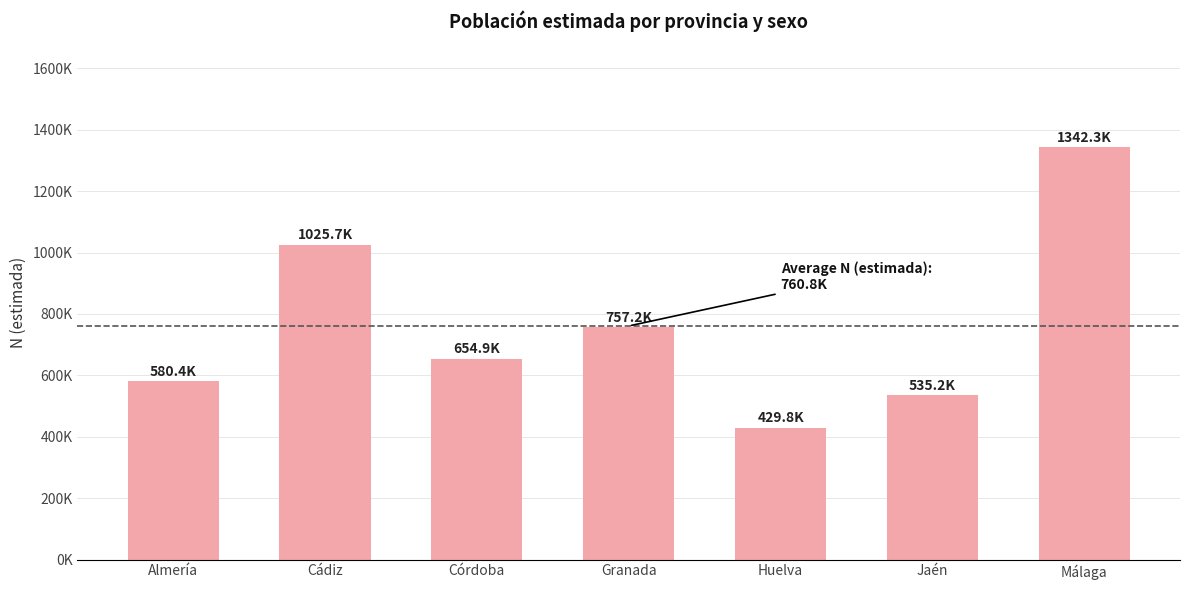

List the labels in order of value, smallest first.

Huelva, Jaén, Almería, Córdoba, Granada, Cádiz, Málaga